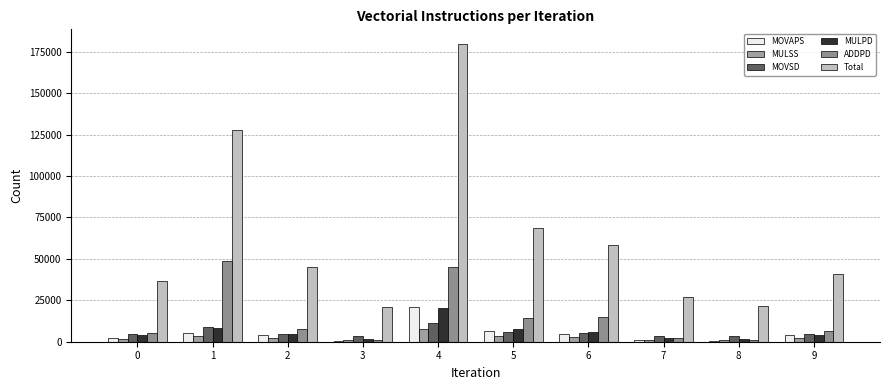

Which series has the widest spread of values?

Total